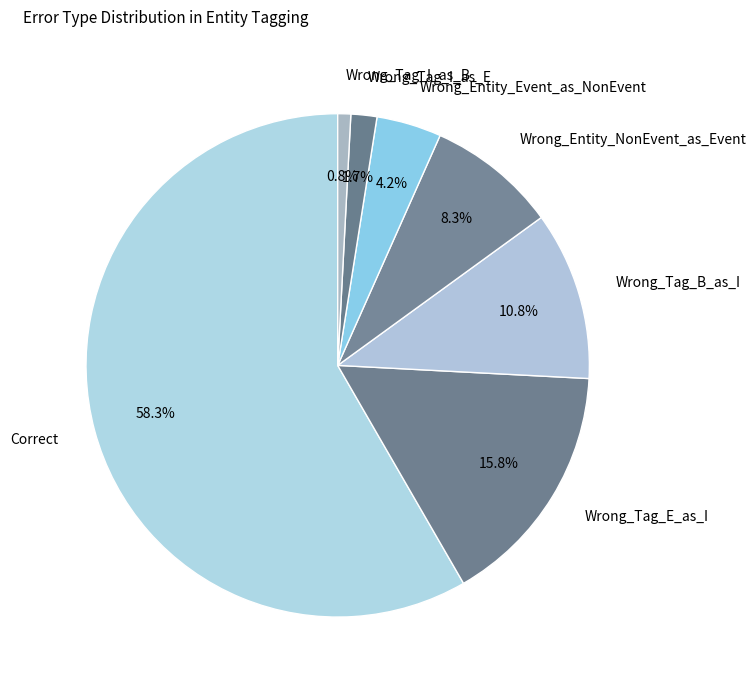

Is Wrong_Tag_I_as_B the majority of the pie?

No